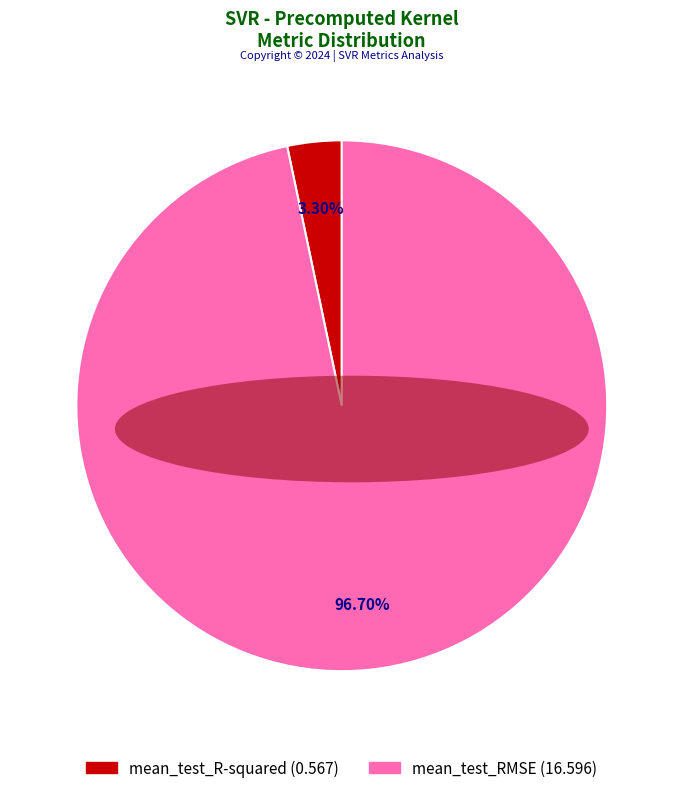

What is the smallest slice in the pie chart?

mean_test_R-squared